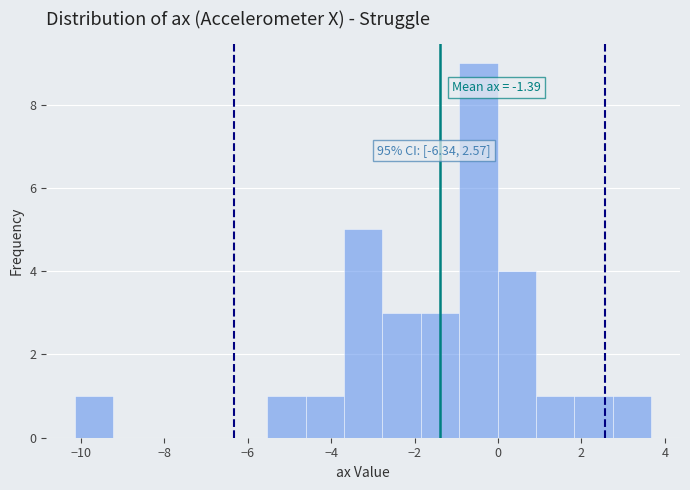

Over which range of the x-axis is the bar tallest?

-1.0 to 0.0